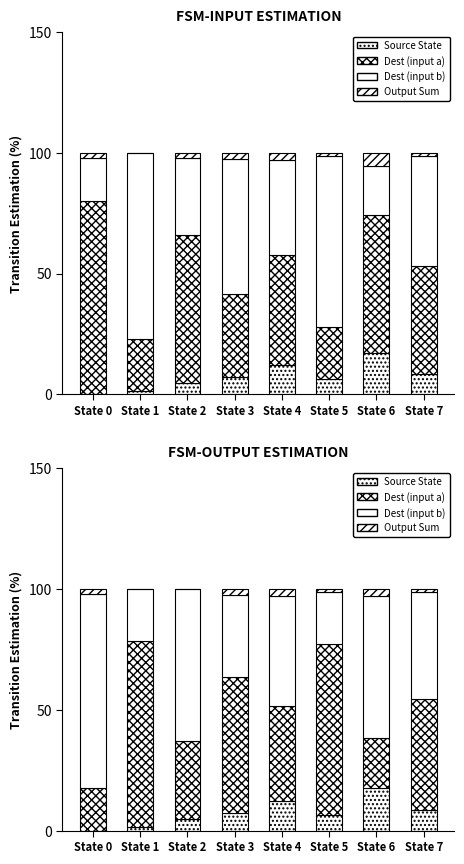

What is the value of the Source State bar at the 3rd from the left?

4.7